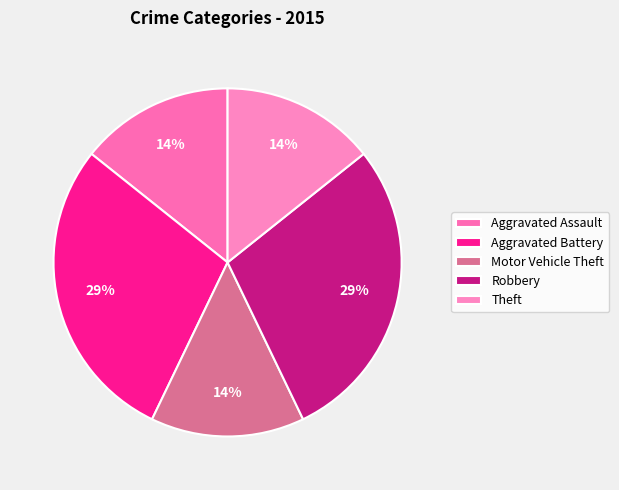

To the nearest percent, what percentage of the pie is Motor Vehicle Theft?

14%